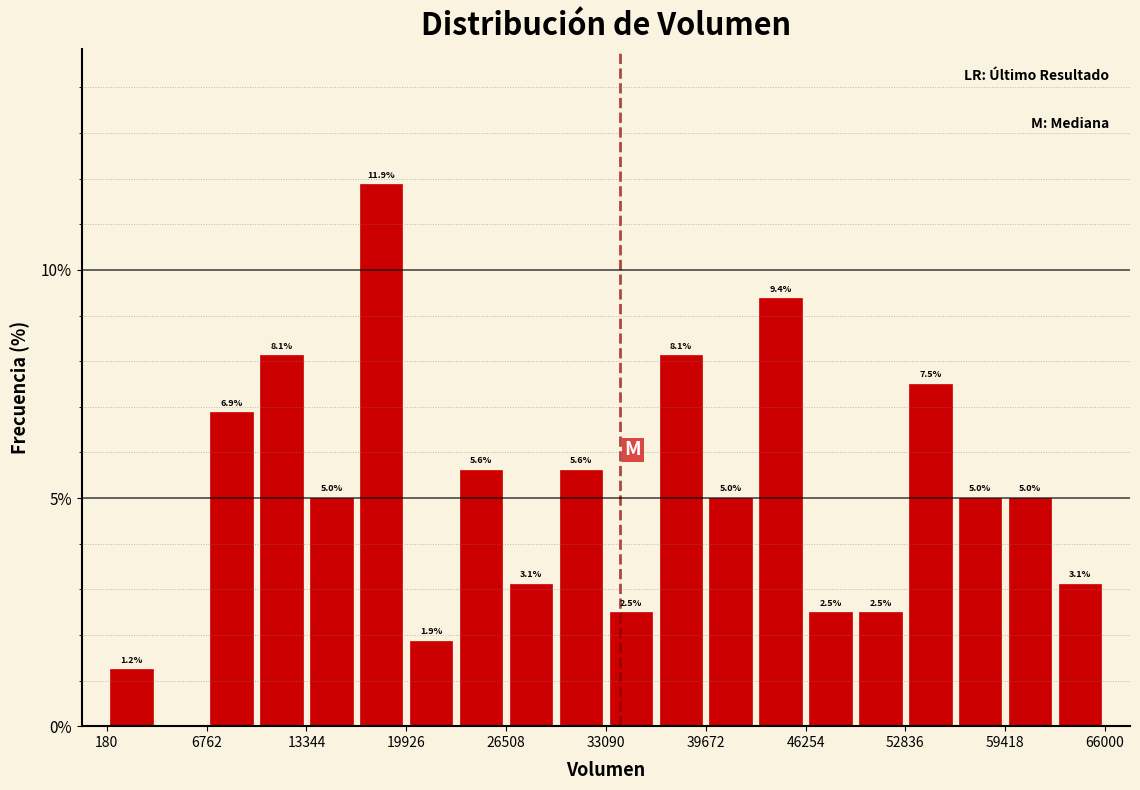

Around what value on the x-axis is the tallest bar? Give the approximate position of its centre, as read against the axis.

18000